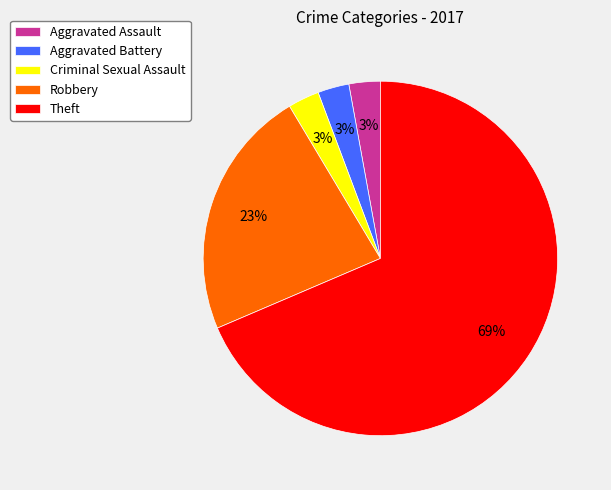

What is the largest slice in the pie chart?

Theft